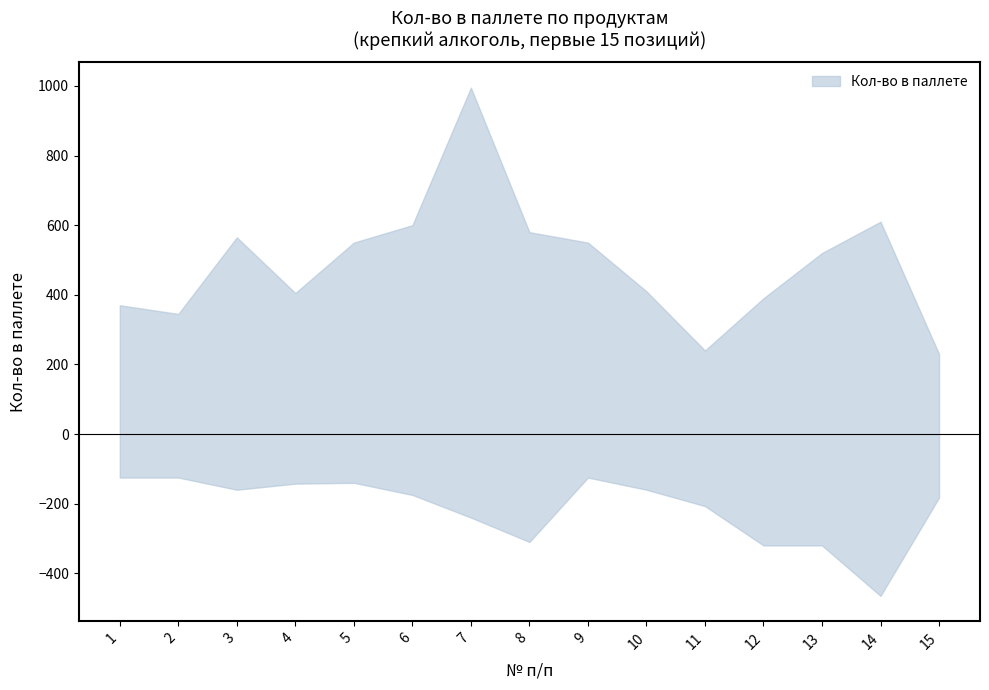

What is the greatest value displayed?

995